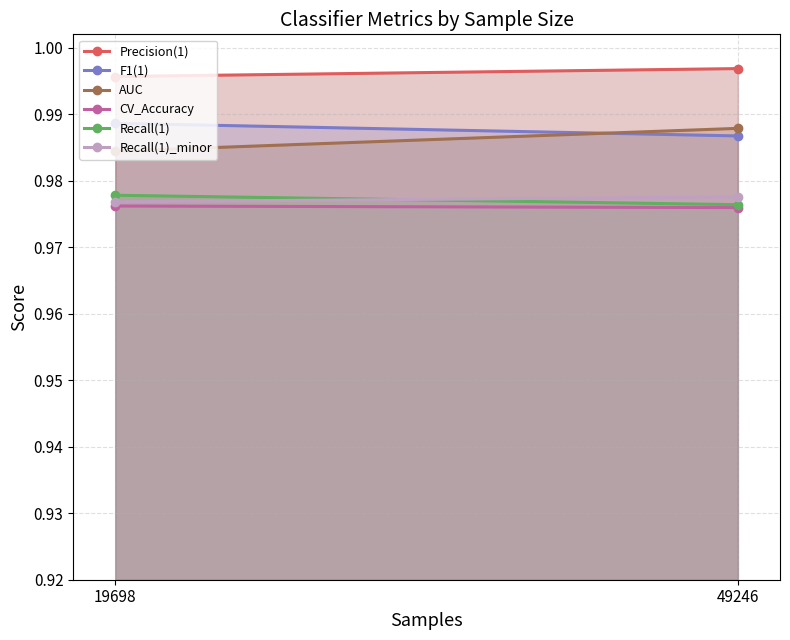

What are all the series names shown in the legend?

Precision(1), F1(1), AUC, CV_Accuracy, Recall(1), Recall(1)_minor